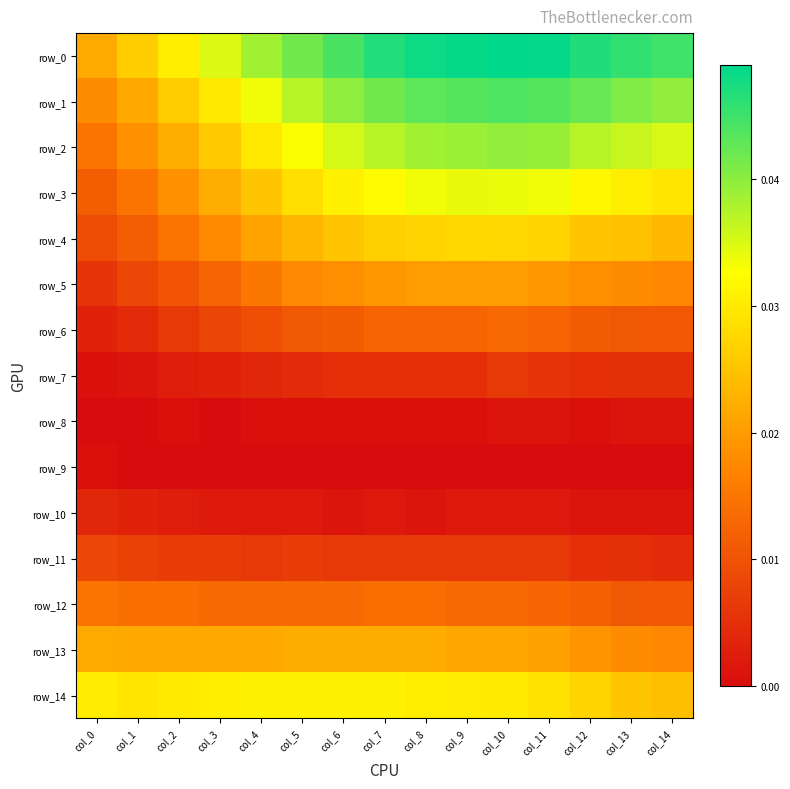

Is the value of row_4 at col_2 greater than the value of row_5 at col_0?

Yes